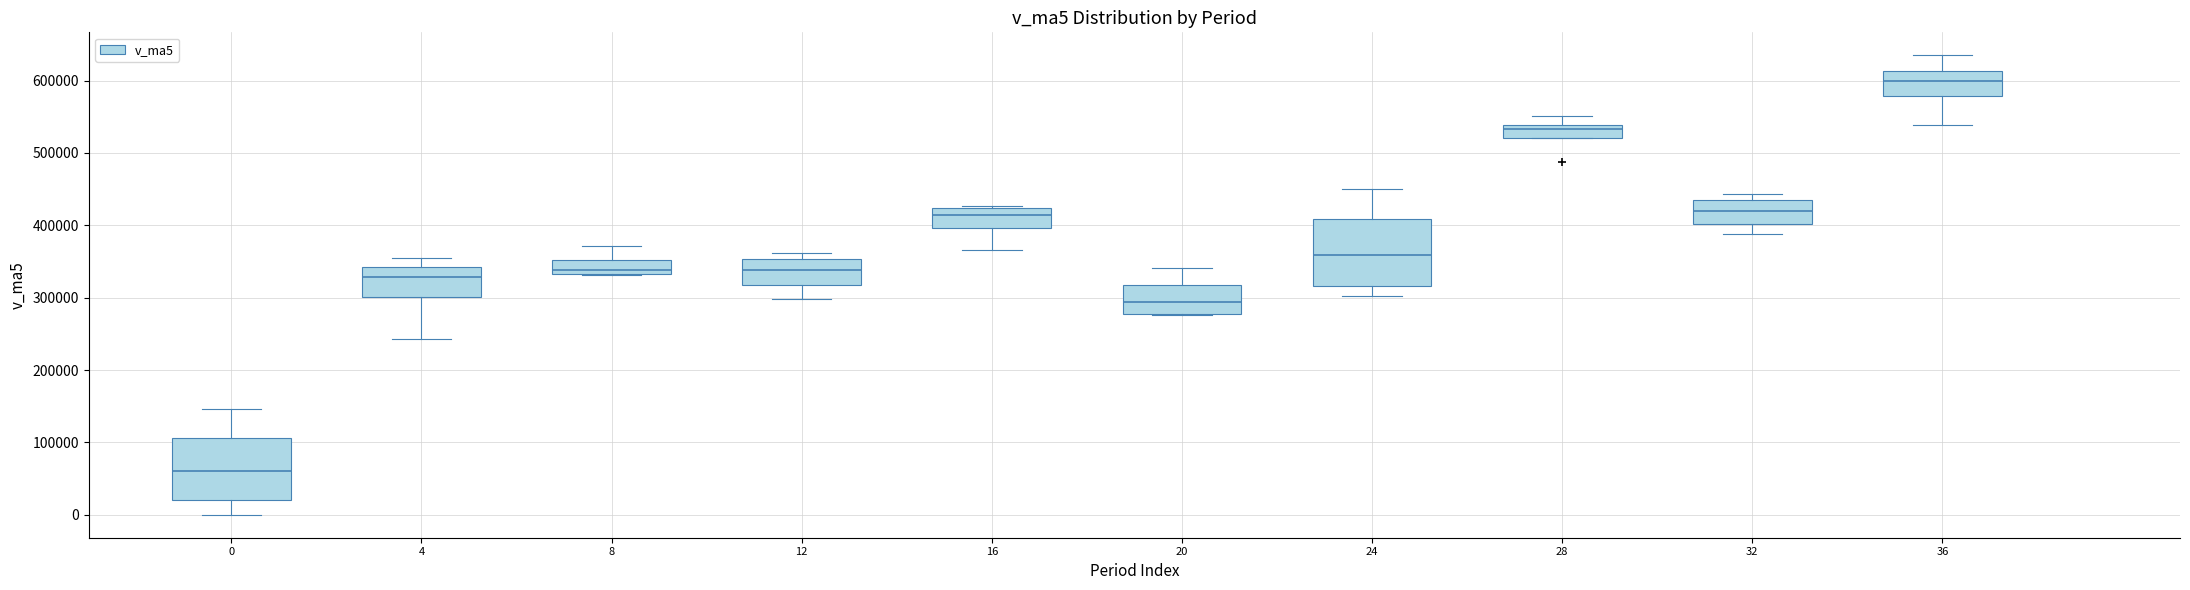

Reading left to right, transcribe this box plot: for each box, give where its median line is, the range the box spans, and where its two whiskers end, as read against the y-axis. The values are not printed on the chart, so give them approximately, as read against the axis.

0: median 60000, box 20000 to 110000, whiskers 0 to 150000
4: median 330000, box 300000 to 340000, whiskers 240000 to 350000
8: median 340000, box 330000 to 350000, whiskers 330000 to 370000
12: median 340000, box 320000 to 350000, whiskers 300000 to 360000
16: median 410000, box 400000 to 420000, whiskers 370000 to 430000
20: median 290000, box 280000 to 320000, whiskers 280000 to 340000
24: median 360000, box 320000 to 410000, whiskers 300000 to 450000
28: median 530000, box 520000 to 540000, whiskers 520000 to 550000
32: median 420000, box 400000 to 430000, whiskers 390000 to 440000
36: median 600000, box 580000 to 610000, whiskers 540000 to 630000